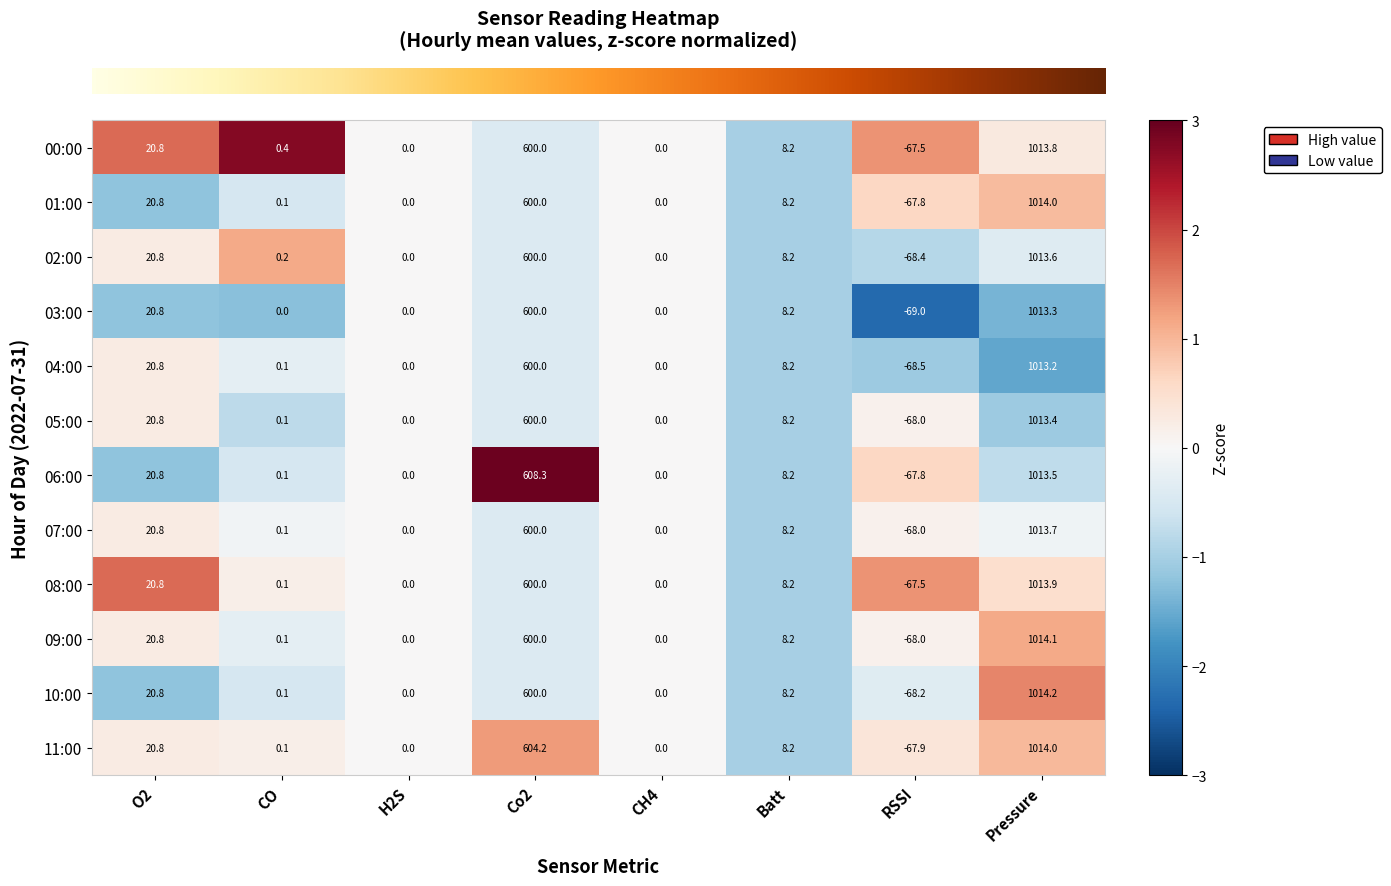

What is the sum of the 11:00 values at Batt and H2S?

8.2